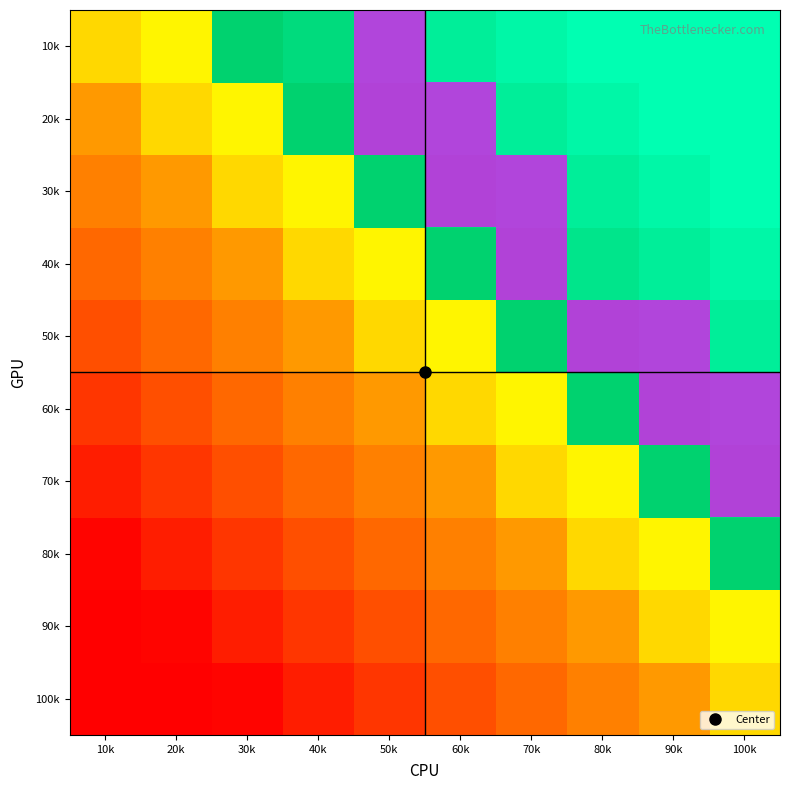

Reading right to left, list all the values displayed in this chart.

10k: 100k=0	90k=0	80k=0	70k=0	60k=0	50k=1	40k=0	30k=0	20k=0	10k=0
20k: 100k=0	90k=0	80k=0	70k=0	60k=1	50k=1	40k=0	30k=0	20k=0	10k=0
30k: 100k=0	90k=0	80k=0	70k=1	60k=1	50k=0	40k=0	30k=0	20k=0	10k=0
40k: 100k=0	90k=0	80k=0	70k=1	60k=0	50k=0	40k=0	30k=0	20k=0	10k=0
50k: 100k=0	90k=1	80k=1	70k=0	60k=0	50k=0	40k=0	30k=0	20k=0	10k=0
60k: 100k=1	90k=1	80k=0	70k=0	60k=0	50k=0	40k=0	30k=0	20k=0	10k=0
70k: 100k=1	90k=0	80k=0	70k=0	60k=0	50k=0	40k=0	30k=0	20k=0	10k=0
80k: 100k=0	90k=0	80k=0	70k=0	60k=0	50k=0	40k=0	30k=0	20k=0	10k=0
90k: 100k=0	90k=0	80k=0	70k=0	60k=0	50k=0	40k=0	30k=0	20k=0	10k=0
100k: 100k=0	90k=0	80k=0	70k=0	60k=0	50k=0	40k=0	30k=0	20k=0	10k=0